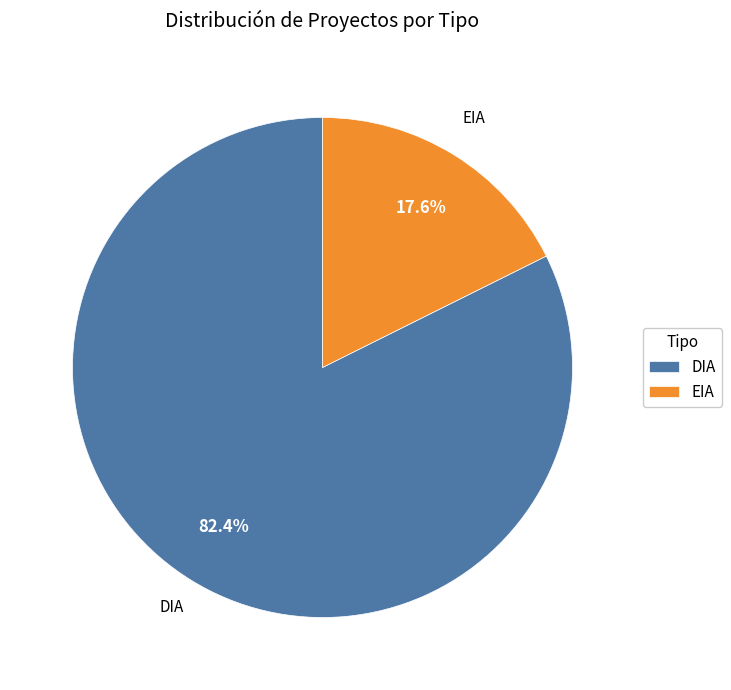

What is the ratio of the value at DIA to the value at EIA?

4.7